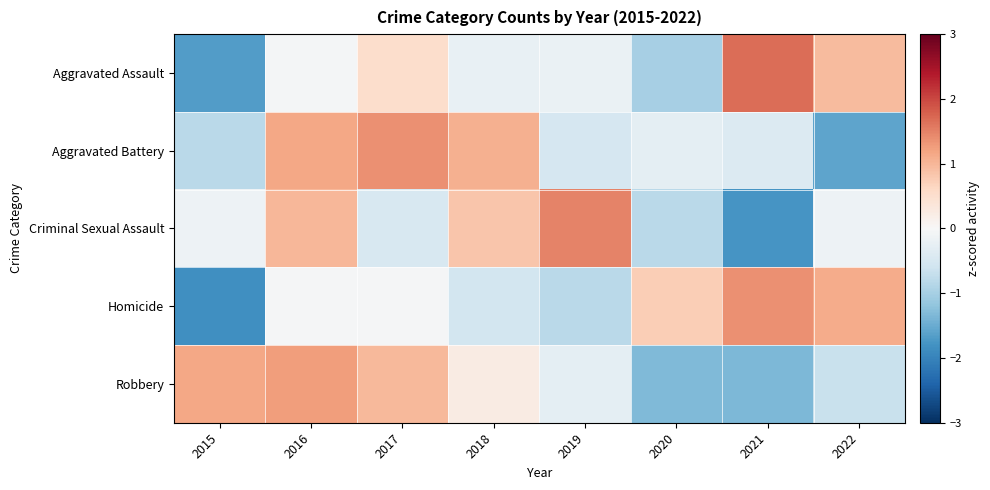

Reading left to right, list all the values displayed in this chart.

Aggravated Assault: 2015=-1.7	2016=-0.1	2017=0.5	2018=-0.2	2019=-0.2	2020=-1.0	2021=1.7	2022=1.0
Aggravated Battery: 2015=-0.8	2016=1.2	2017=1.4	2018=1.1	2019=-0.5	2020=-0.3	2021=-0.4	2022=-1.6
Criminal Sexual Assault: 2015=-0.1	2016=1.0	2017=-0.5	2018=0.8	2019=1.5	2020=-0.8	2021=-1.8	2022=-0.1
Homicide: 2015=-1.8	2016=-0.0	2017=-0.0	2018=-0.5	2019=-0.8	2020=0.7	2021=1.4	2022=1.1
Robbery: 2015=1.2	2016=1.3	2017=1.0	2018=0.3	2019=-0.3	2020=-1.3	2021=-1.3	2022=-0.7